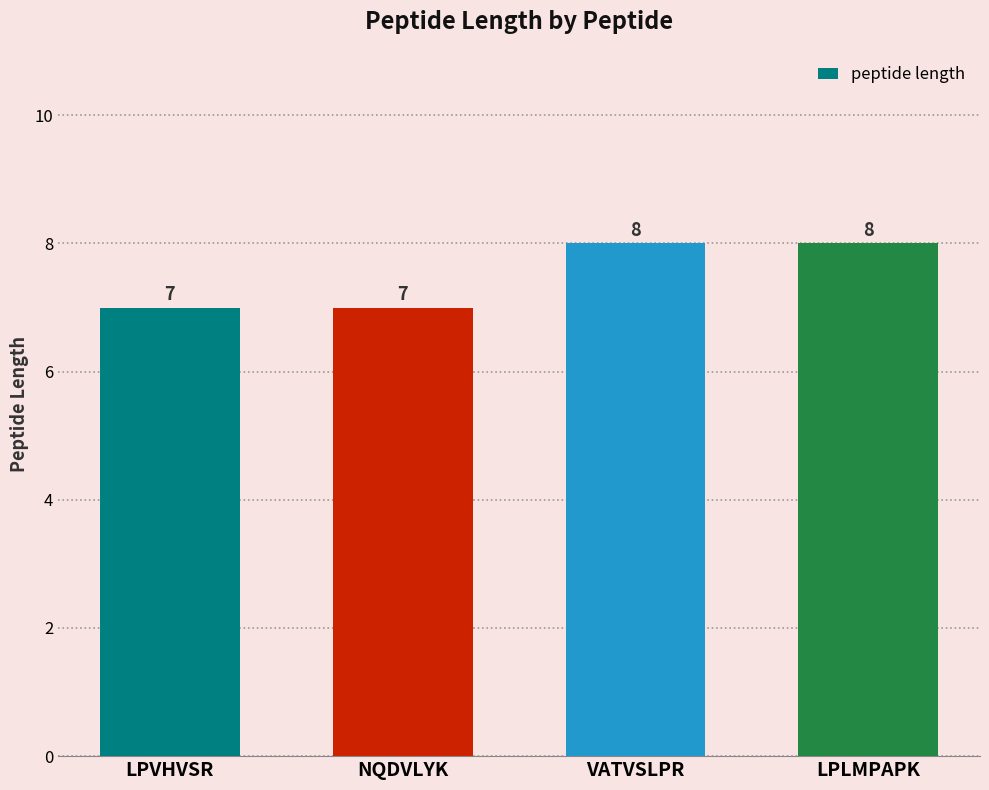

Does the chart contain stacked bars?

No